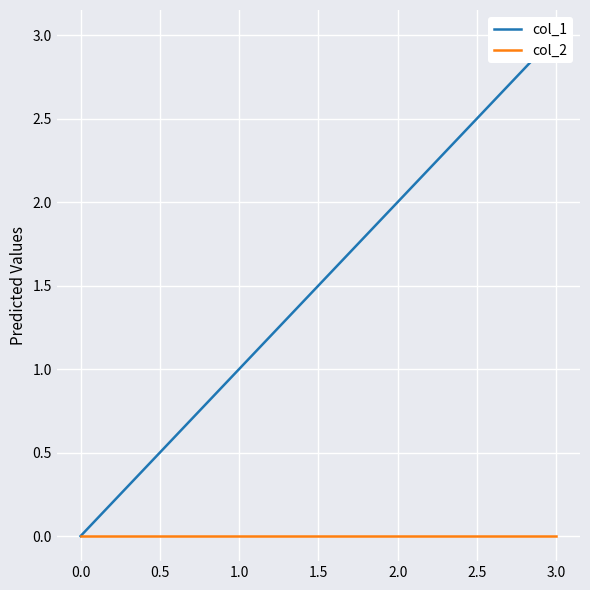

True or false: col_1 and col_2 intersect in this chart.

False